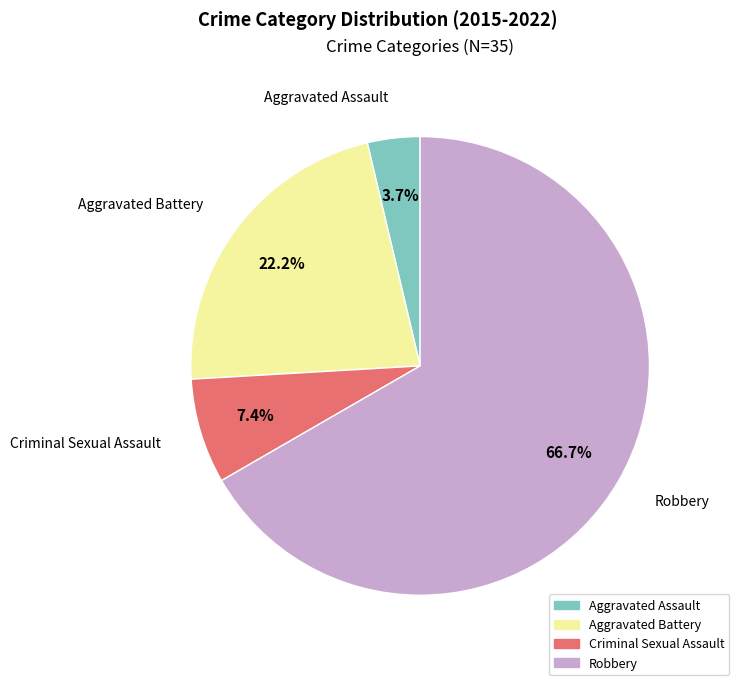

What is the ratio of the value at Criminal Sexual Assault to the value at Robbery?

0.1